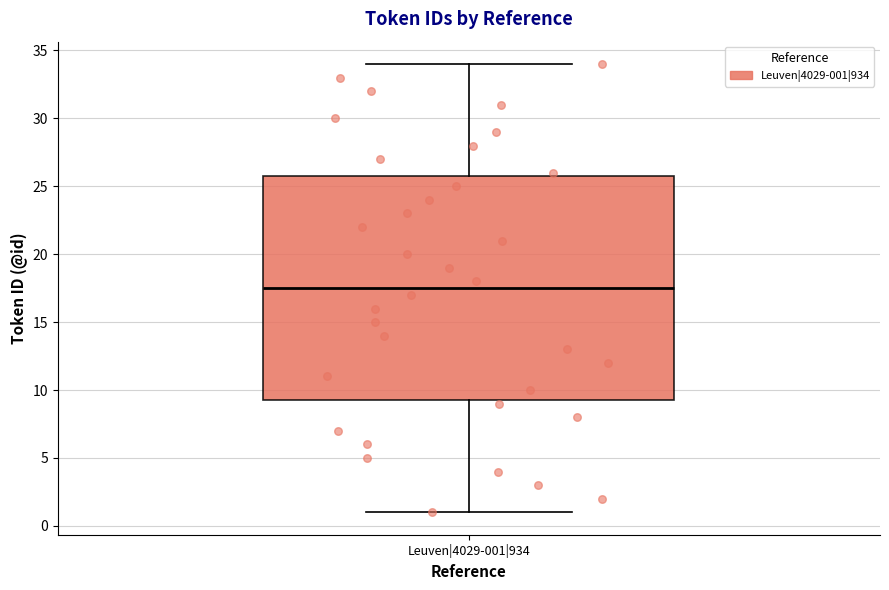

Transcribe this box plot: give where the median line is, the range the box spans, and where the two whiskers end, as read against the y-axis. The values are not printed on the chart, so give them approximately, as read against the axis.

median 17.5, box 9.5 to 26.0, whiskers 1.0 to 34.0